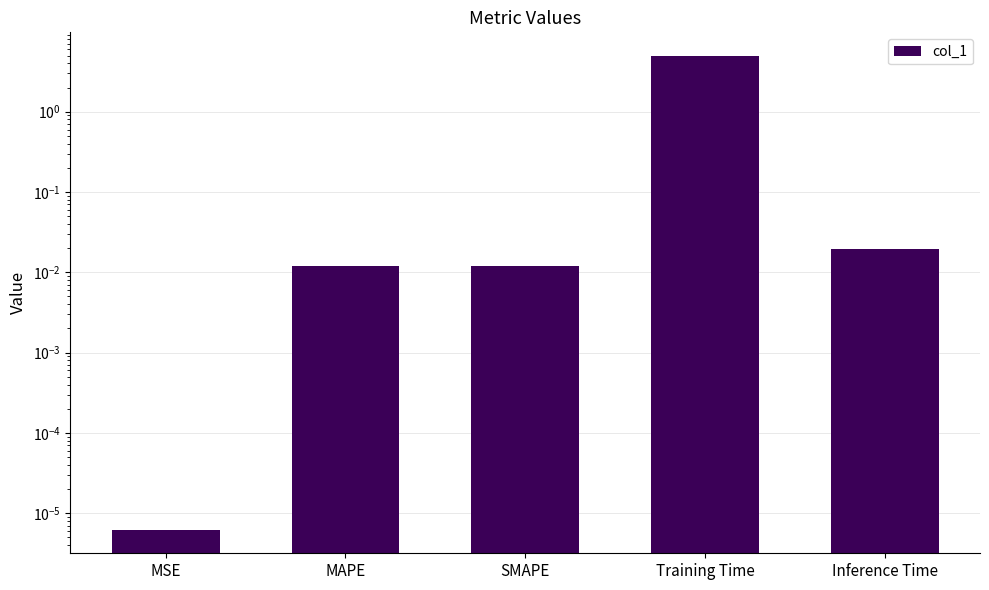

Which category has the lowest value across all series?

MSE